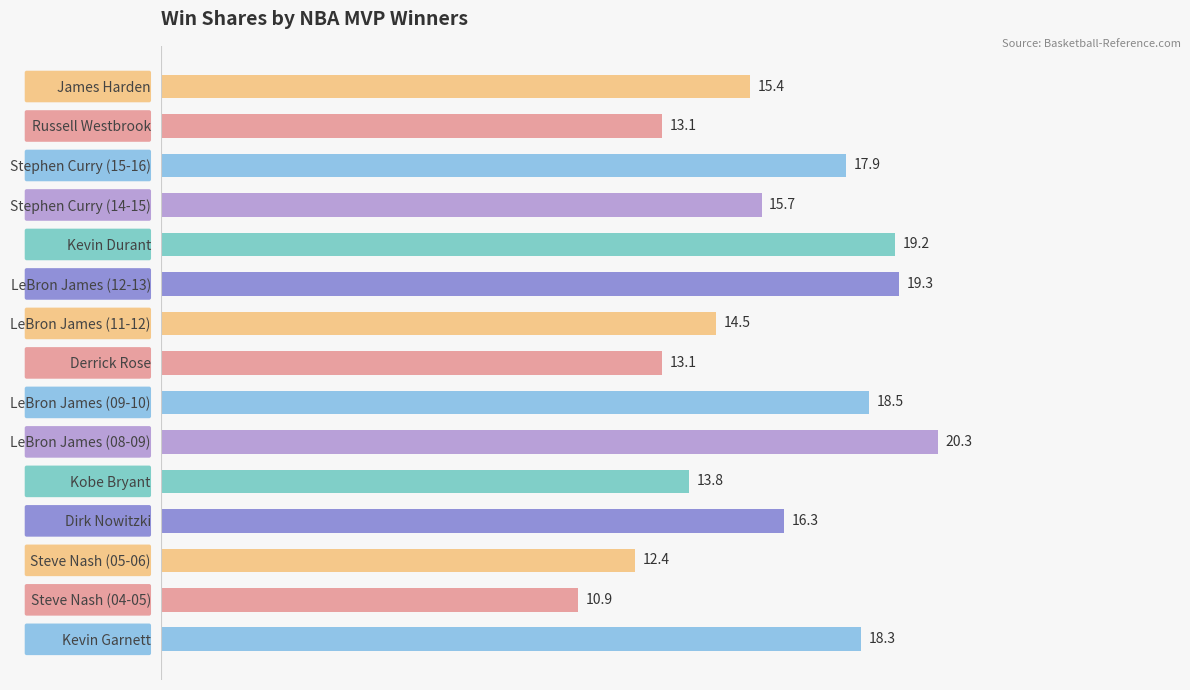

What is the difference between the maximum and second lowest values?

7.9